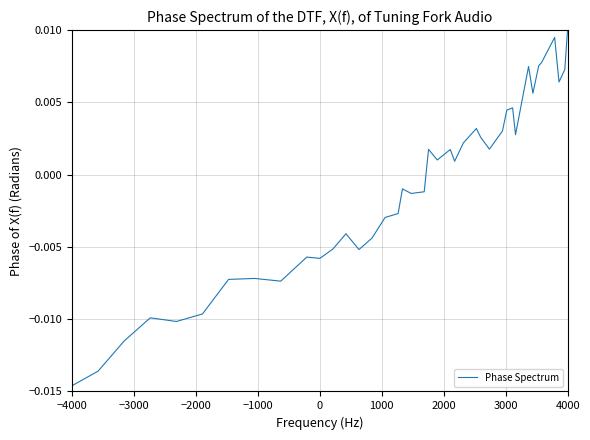

How many values exceed 0?

20